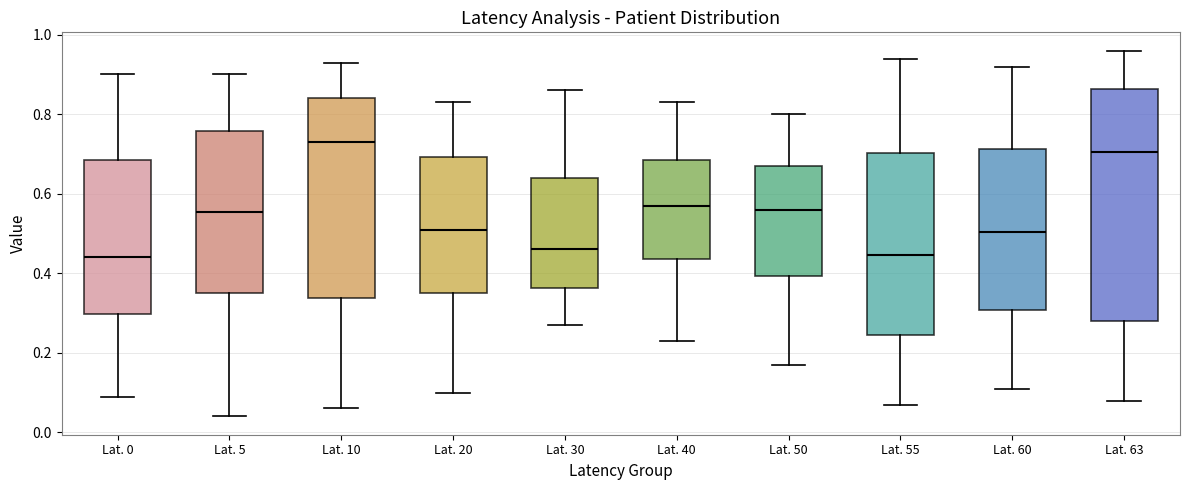

Which box's median line is the highest?

Lat. 10